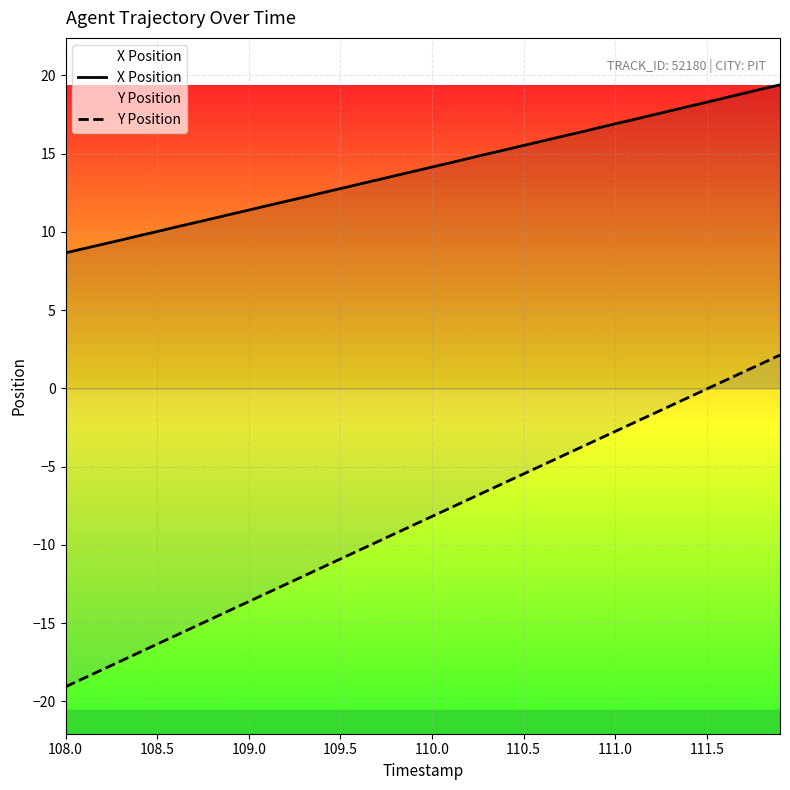

What are all the series names shown in the legend?

X Position, Y Position